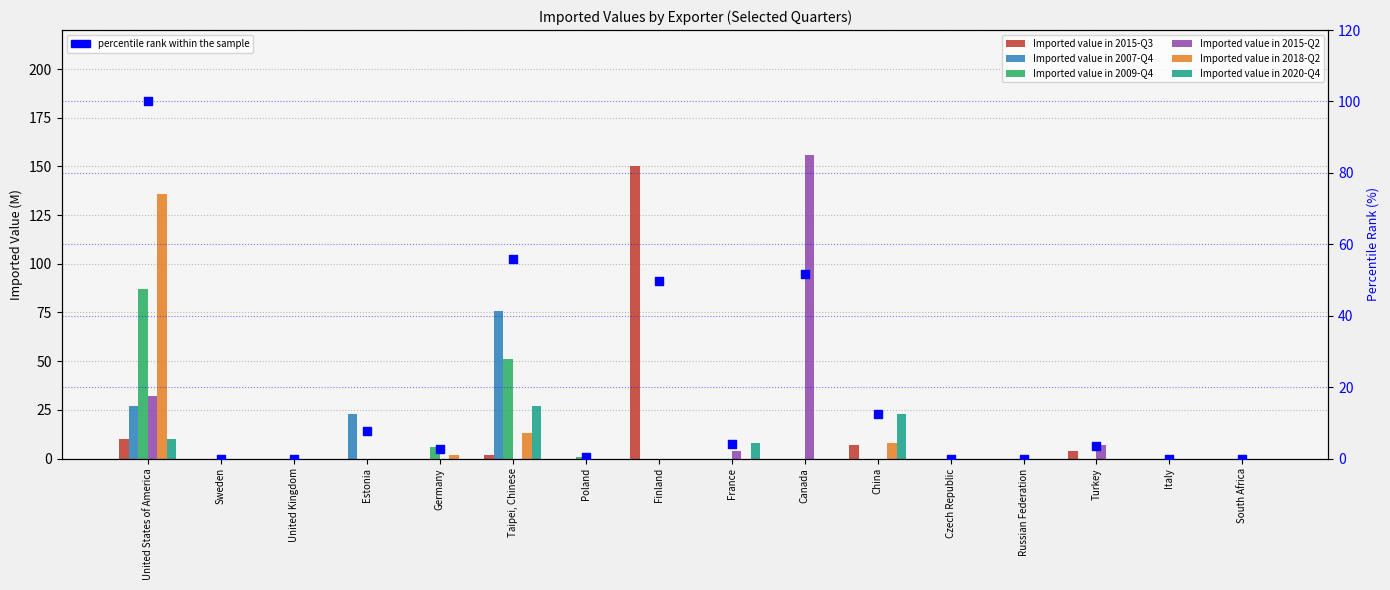

Is the value of Imported value in 2009-Q4 at Czech Republic greater than the value of Imported value in 2015-Q3 at China?

No